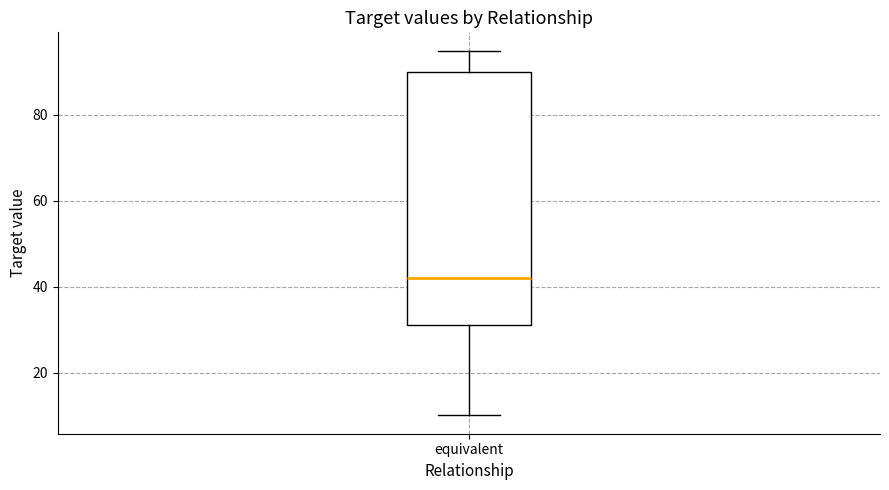

Where does the lower whisker of the box for equivalent end on the y-axis? The values are not printed on the chart, so give them approximately, as read against the axis.

10